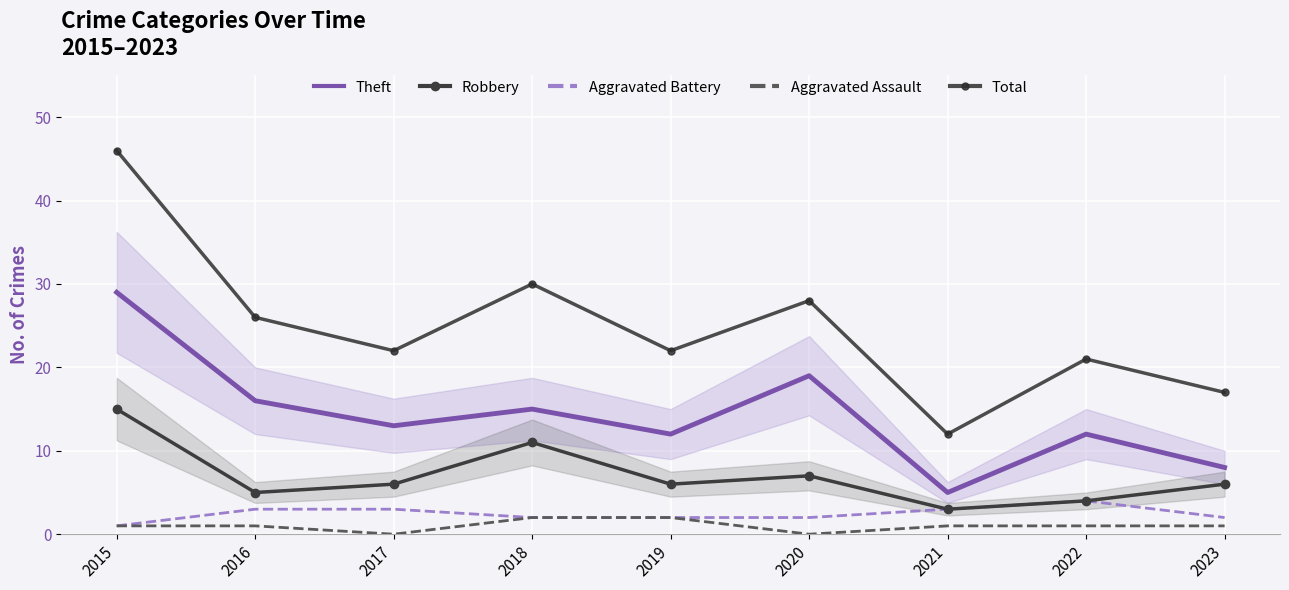

Is it true that Aggravated Battery equals 2 at 2020?

True